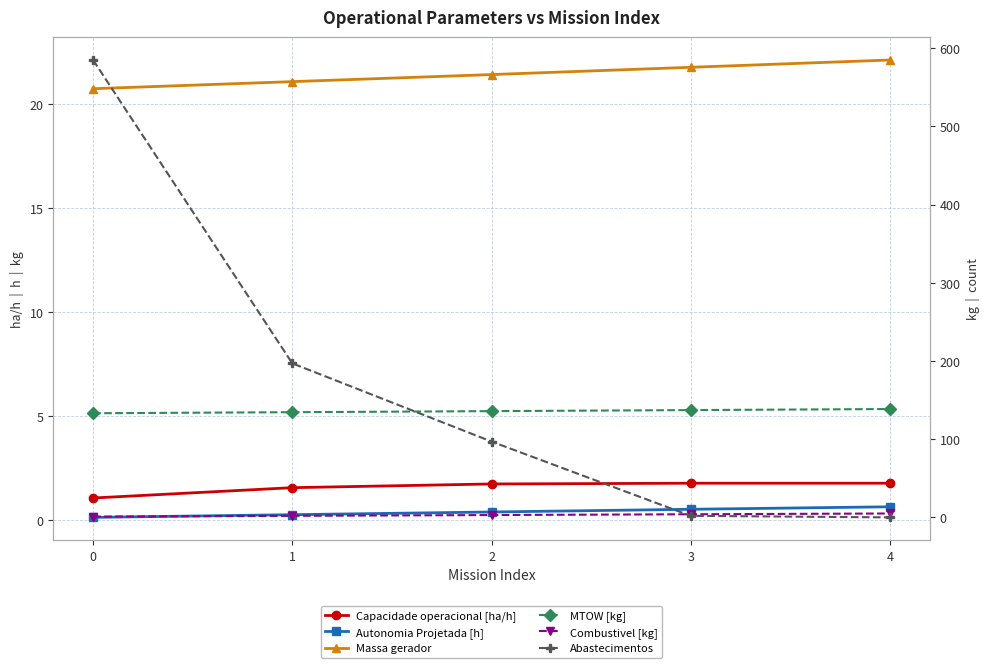

What is the approximate value of Autonomia Projetada [h] at 0?

0.1